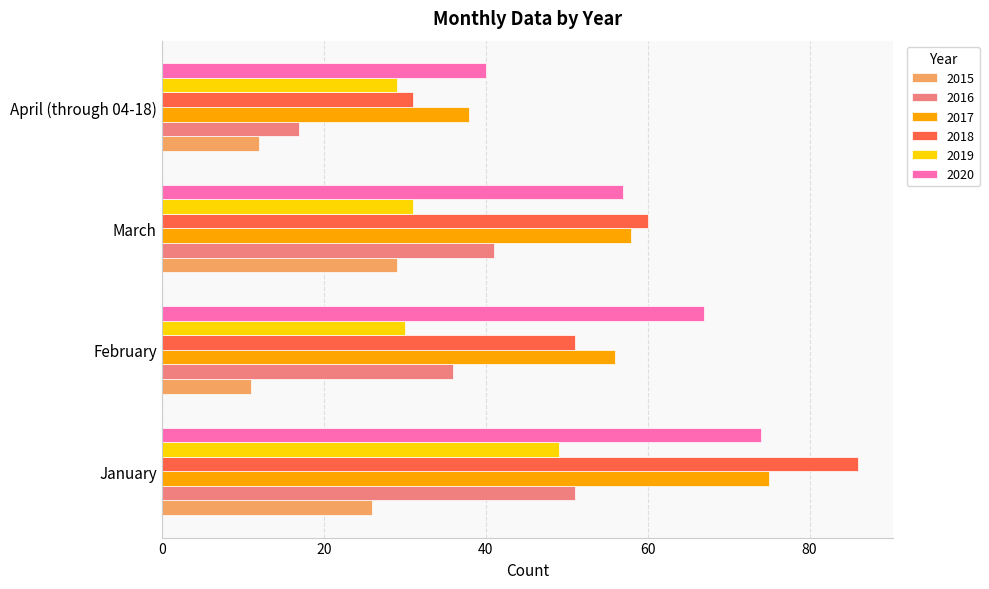

True or false: 2020 has a value of 40 at April (through 04-18).

True